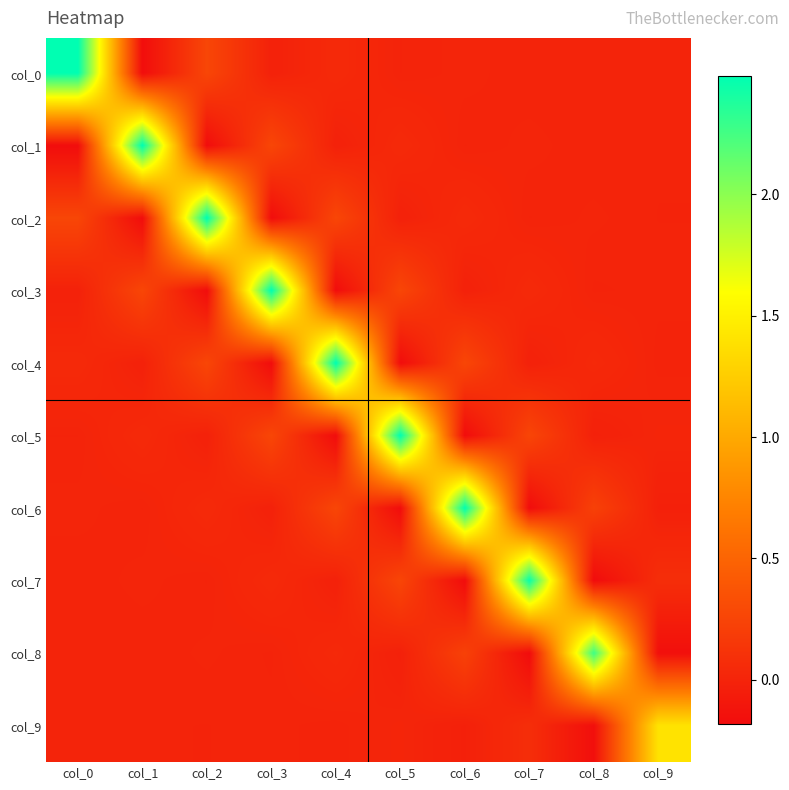

Which category has the lowest value across all series?

col_8